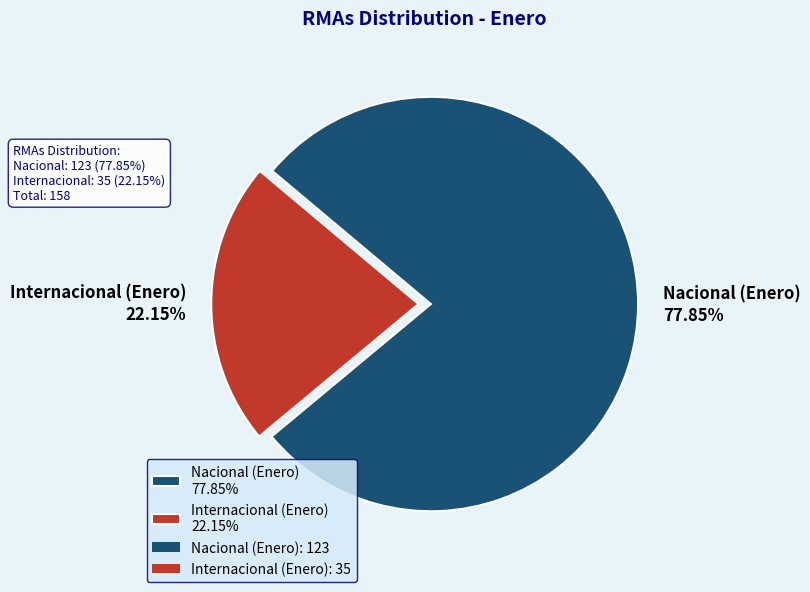

The Nacional (Enero) slice represents 70% of the pie. True or false?

False